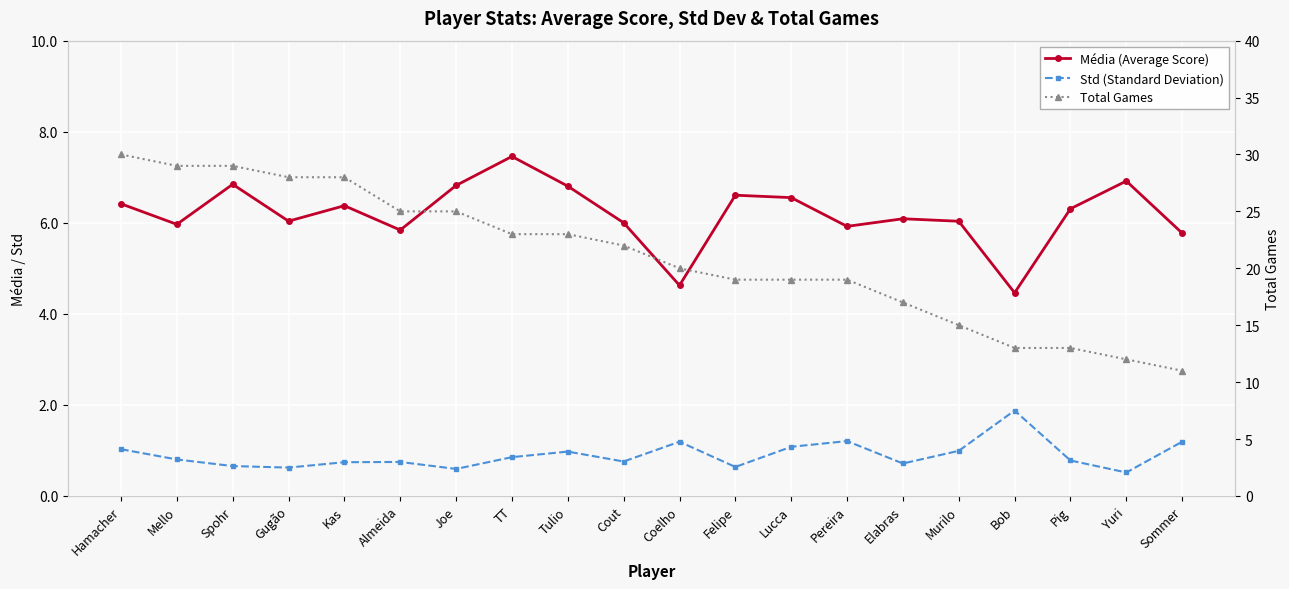

Rank the series by their maximum value, from lowest to highest.

Std (Standard Deviation), Média (Average Score), Total Games